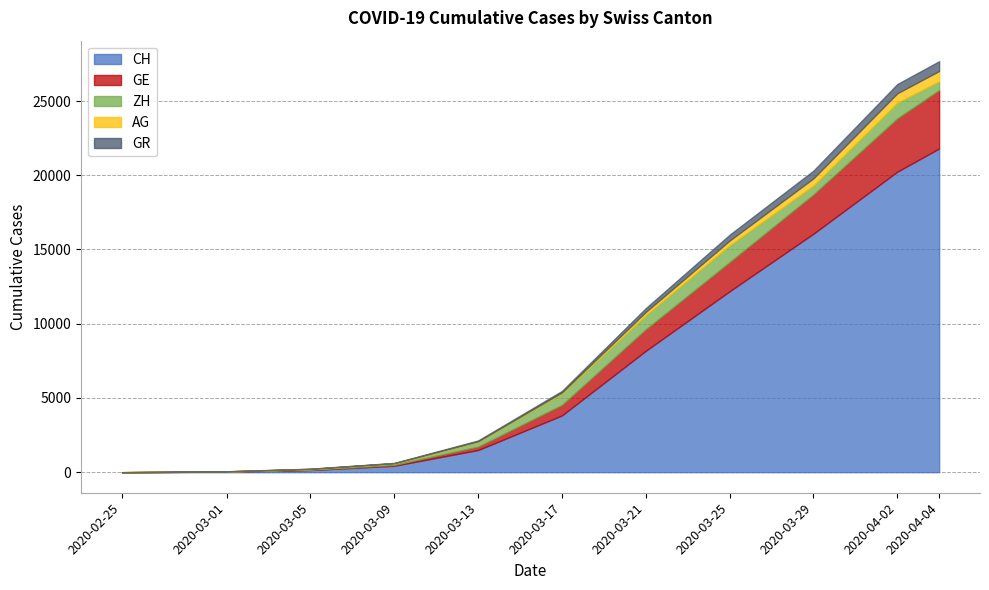

How many series are shown in this chart?

5